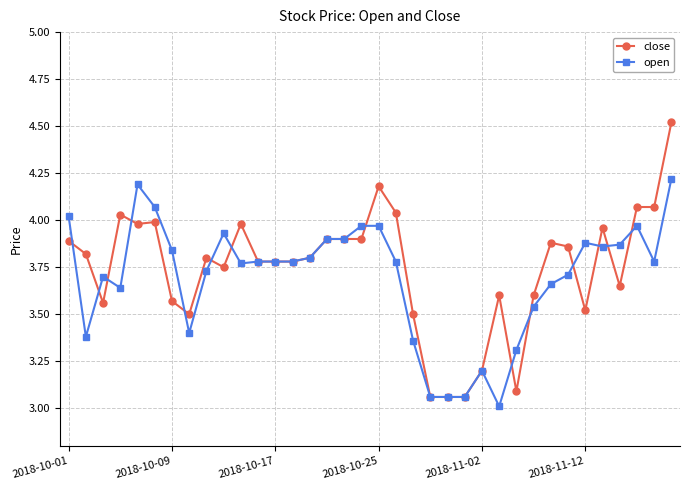

What is the maximum value shown in the chart?

4.5